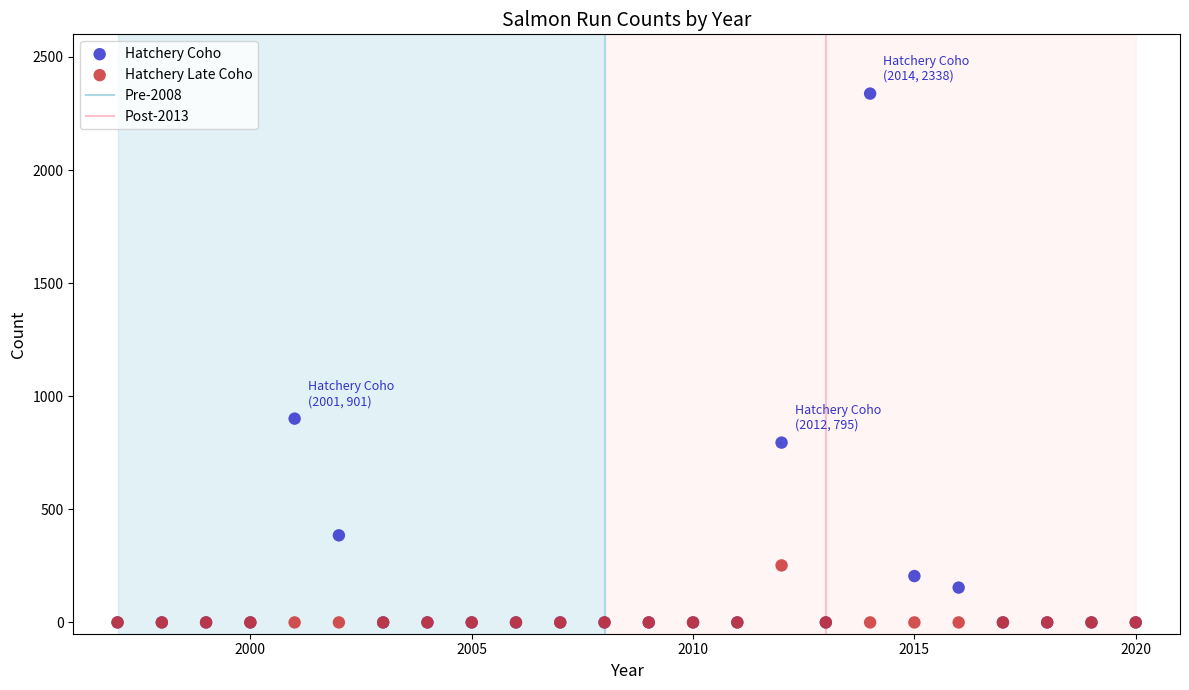

In the Hatchery Coho series, what Y value is closest to 1169?

901